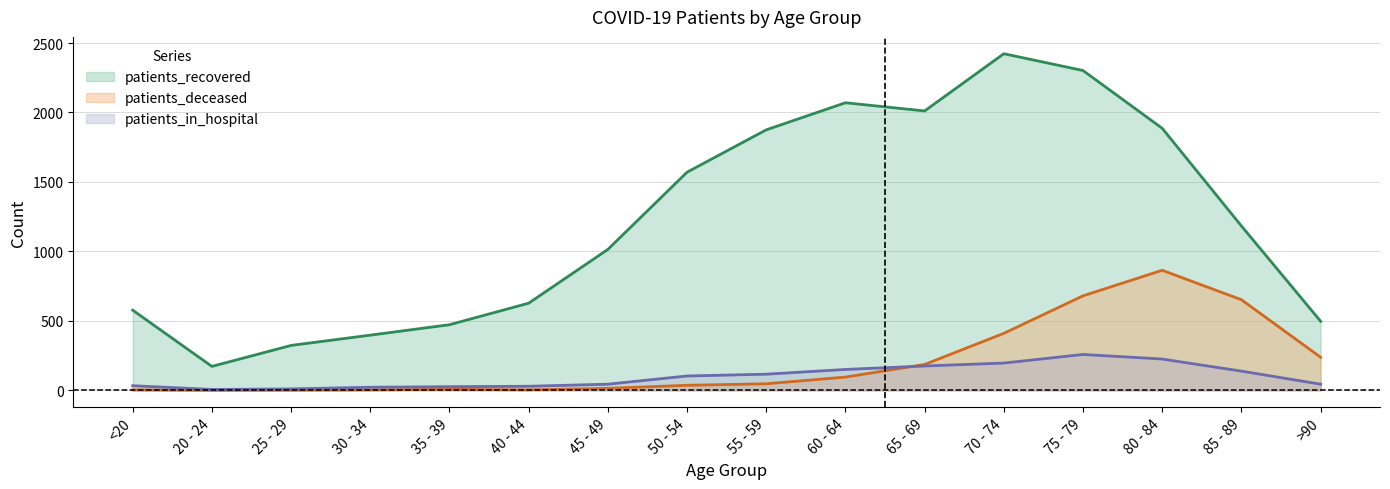

True or false: patients_in_hospital has more than 1 points higher than both neighbors.

False